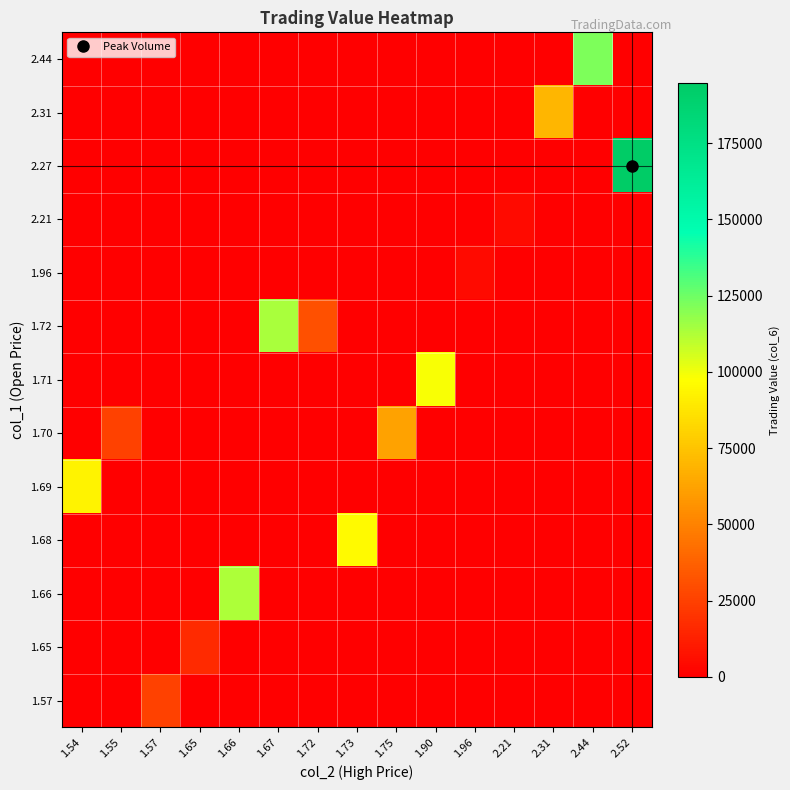

What is the difference between the highest and lowest values at 1.65?

16500